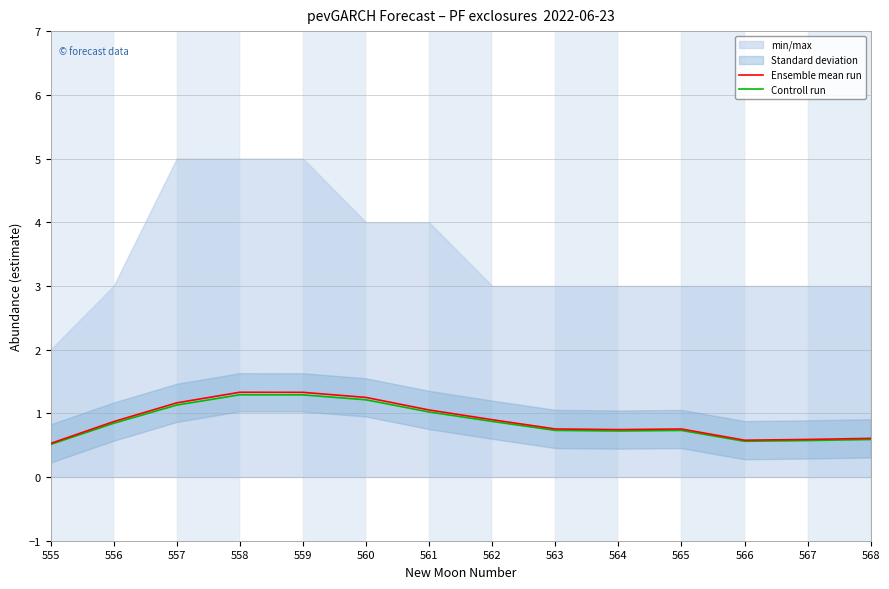

Is the value of Controll run at 567 greater than the value of Ensemble mean run at 562?

No